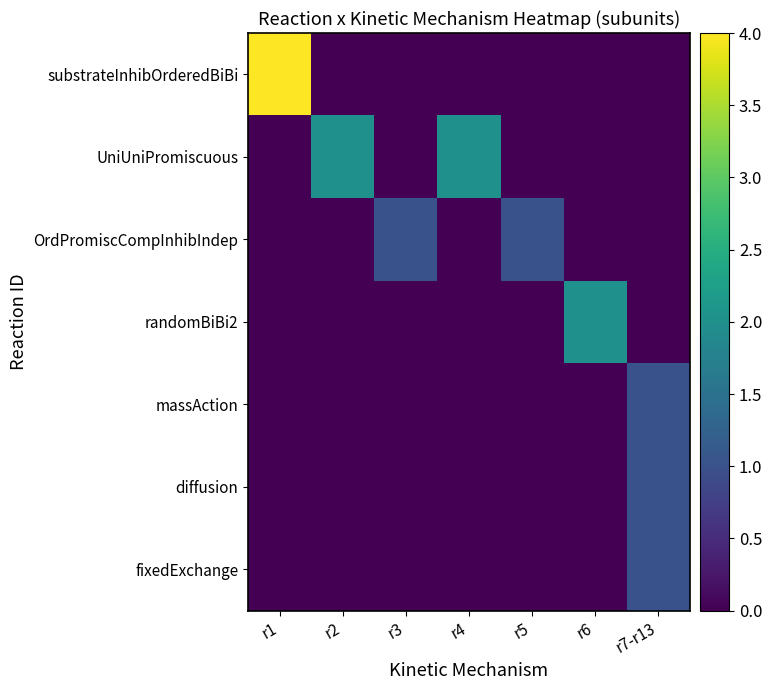

Which series changed the most between r6 and r7-r13?

randomBiBi2